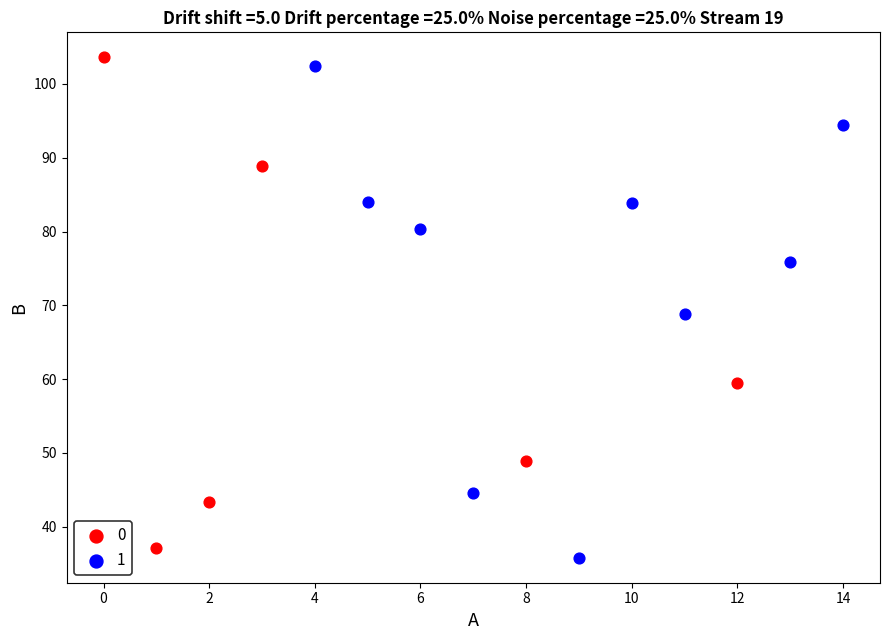

What are all the series names shown in the legend?

0, 1